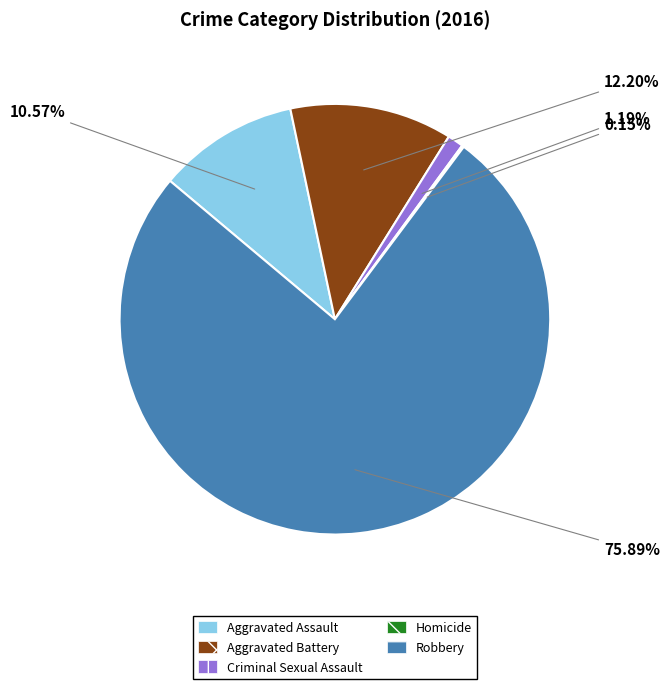

Between Aggravated Assault and Aggravated Battery, which is larger?

Aggravated Battery